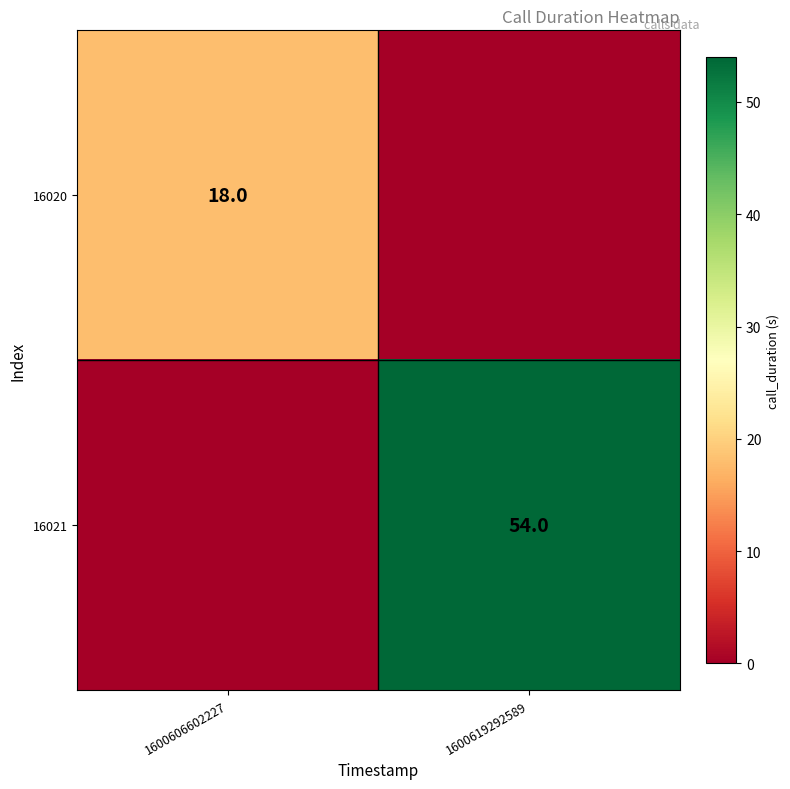

Is it true that 16020 equals 18 at 1600606602227?

True